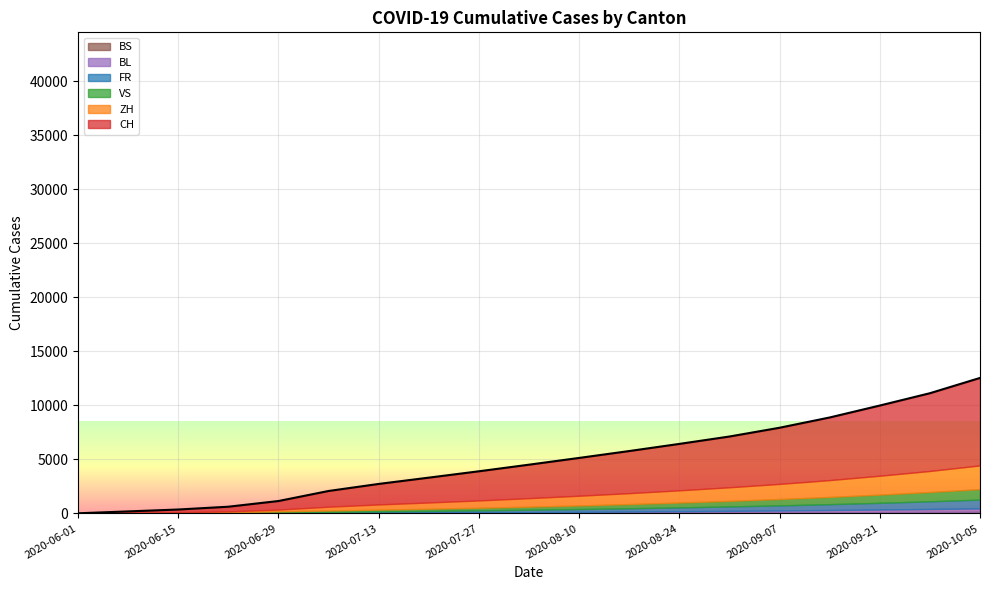

True or false: BL and ZH intersect in this chart.

True